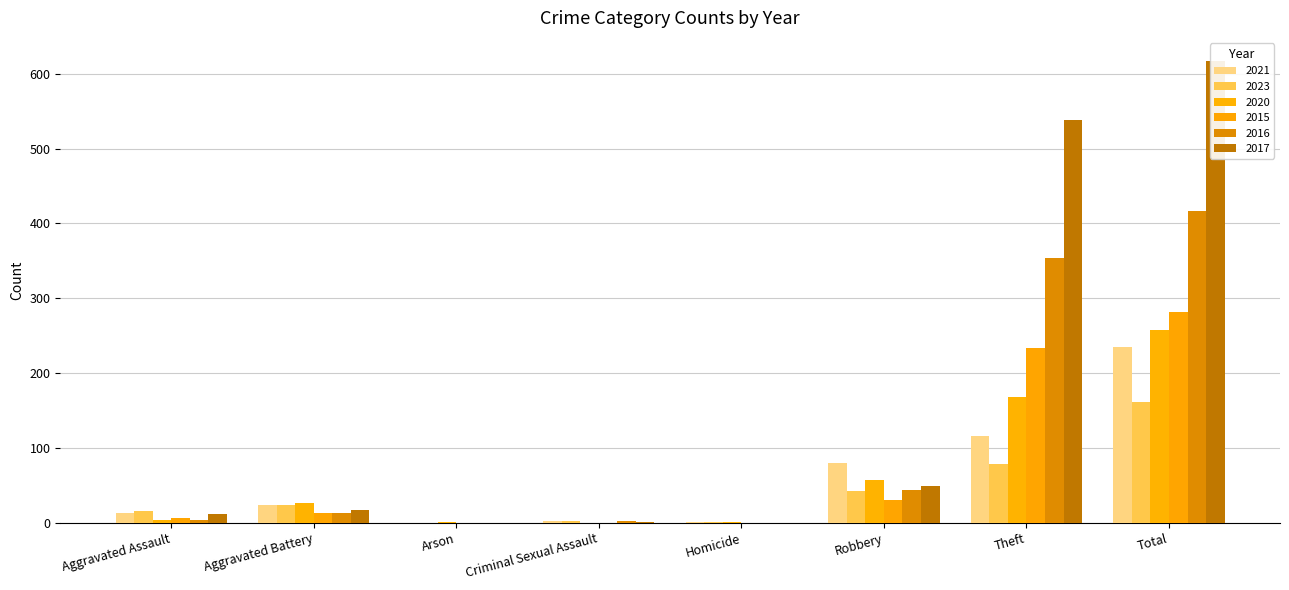

Reading left to right, what are all the values shown in this chart?

2021: Aggravated Assault=13	Aggravated Battery=23	Arson=0	Criminal Sexual Assault=2	Homicide=1	Robbery=80	Theft=116	Total=235
2023: Aggravated Assault=15	Aggravated Battery=23	Arson=0	Criminal Sexual Assault=2	Homicide=1	Robbery=42	Theft=78	Total=161
2020: Aggravated Assault=4	Aggravated Battery=26	Arson=1	Criminal Sexual Assault=0	Homicide=1	Robbery=57	Theft=168	Total=257
2015: Aggravated Assault=6	Aggravated Battery=13	Arson=0	Criminal Sexual Assault=0	Homicide=0	Robbery=30	Theft=233	Total=282
2016: Aggravated Assault=3	Aggravated Battery=13	Arson=0	Criminal Sexual Assault=2	Homicide=0	Robbery=44	Theft=354	Total=416
2017: Aggravated Assault=12	Aggravated Battery=17	Arson=0	Criminal Sexual Assault=1	Homicide=0	Robbery=49	Theft=538	Total=617